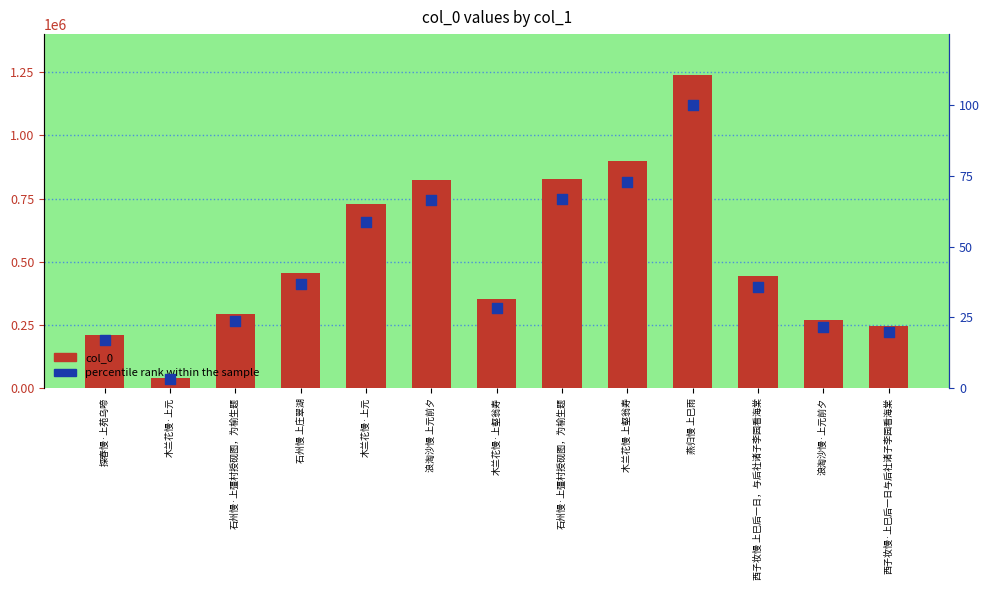

At which category is the sum across all series the highest?

燕归慢 上巳雨